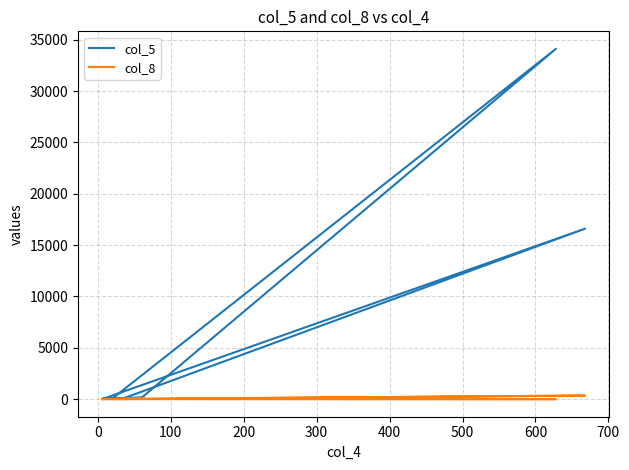

True or false: col_5 and col_8 intersect in this chart.

True